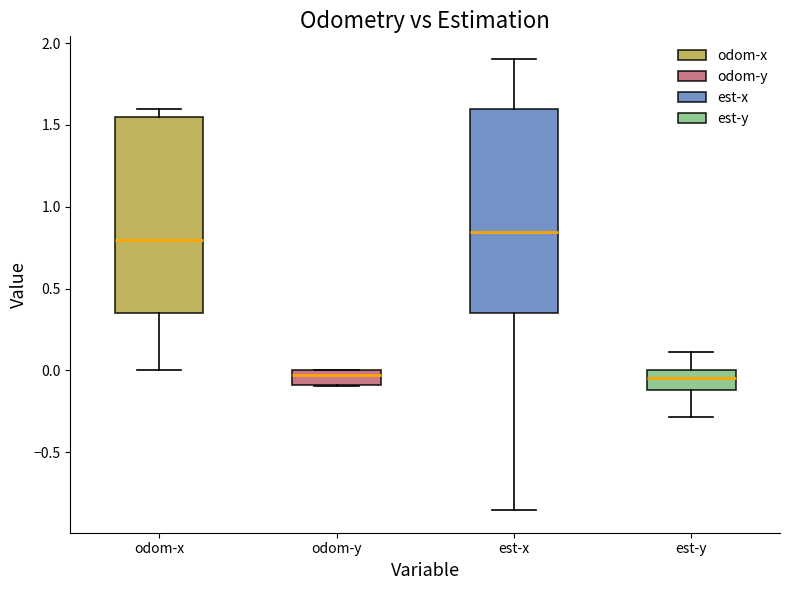

Reading left to right, transcribe this box plot: for each box, give where its median line is, the range the box spans, and where its two whiskers end, as read against the y-axis. The values are not printed on the chart, so give them approximately, as read against the axis.

odom-x: median 0.80, box 0.35 to 1.55, whiskers 0.00 to 1.60
odom-y: median -0.05, box -0.10 to 0.00, whiskers -0.10 to 0.00
est-x: median 0.85, box 0.35 to 1.60, whiskers -0.85 to 1.90
est-y: median -0.05, box -0.10 to 0.00, whiskers -0.30 to 0.10